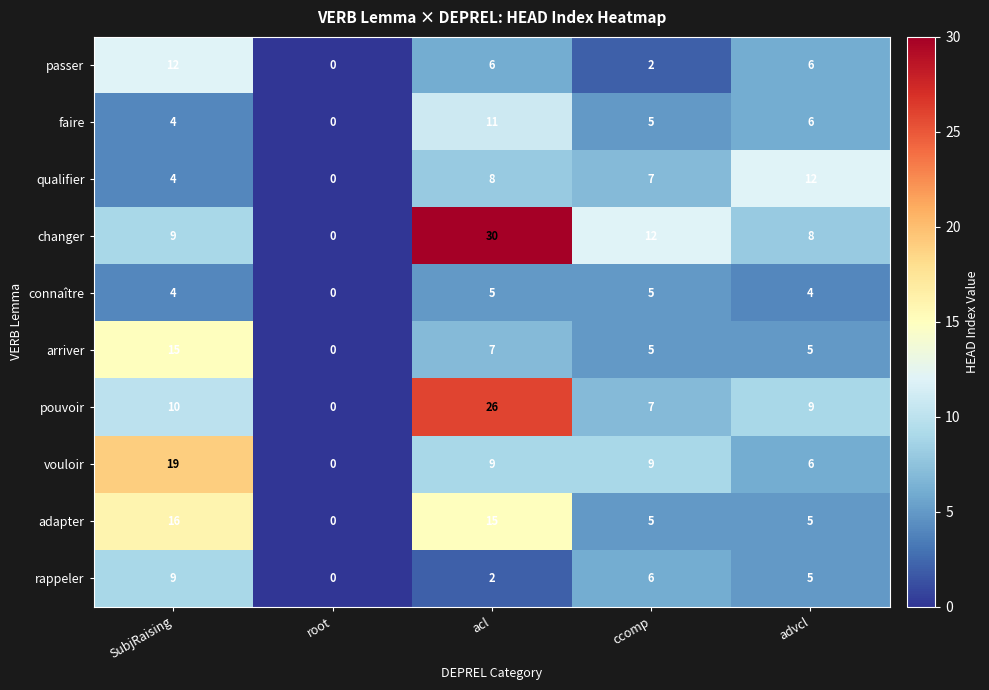

At which category is the sum across all series the highest?

acl